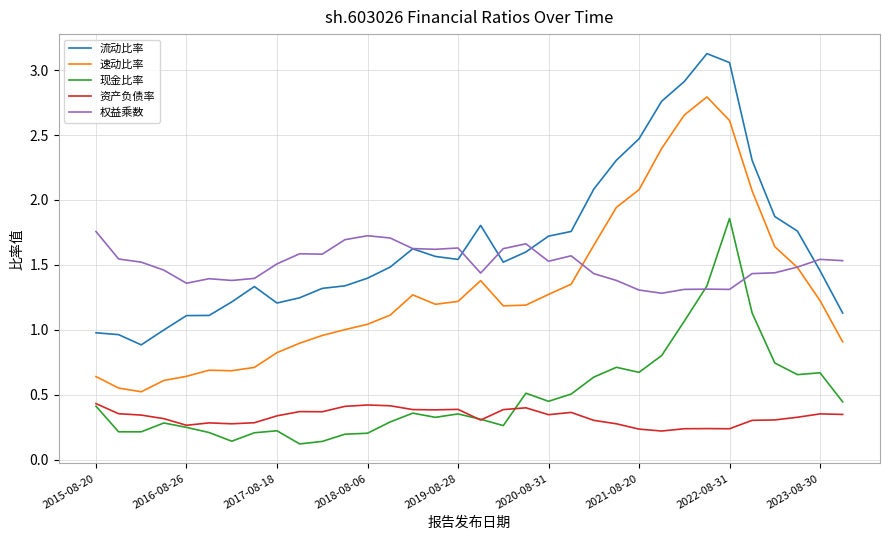

Which series has the largest total across all categories?

流动比率